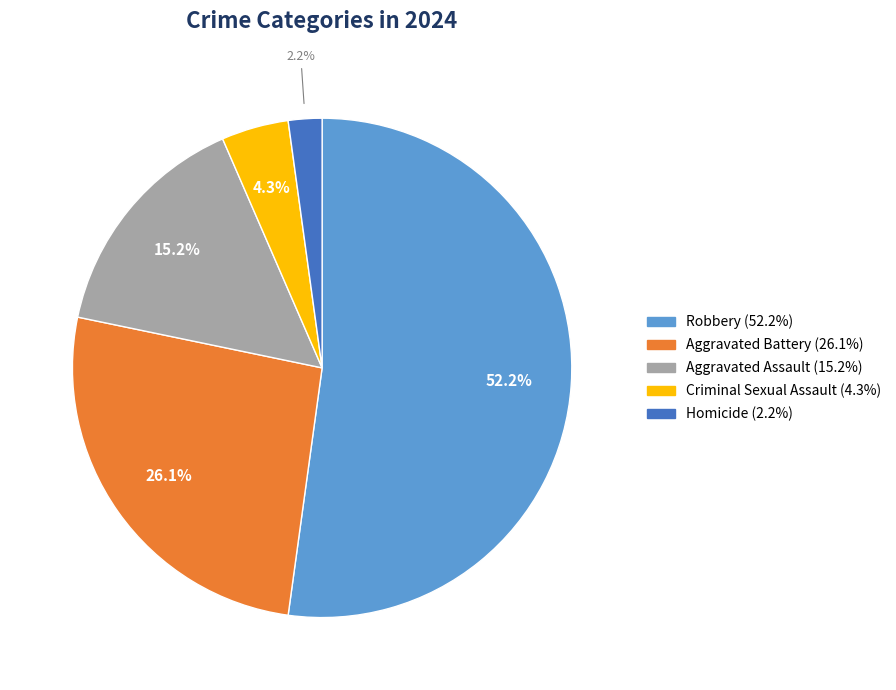

Count the number of slices in the pie.

5